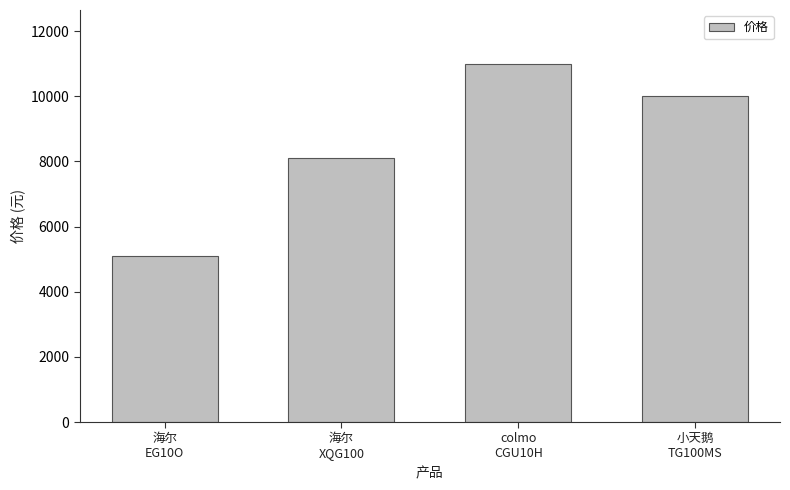

What is the greatest value displayed?

11000